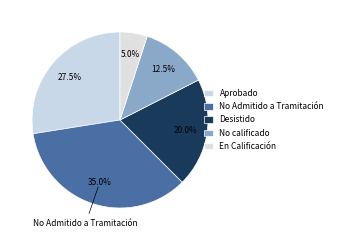

Count the number of slices in the pie.

5